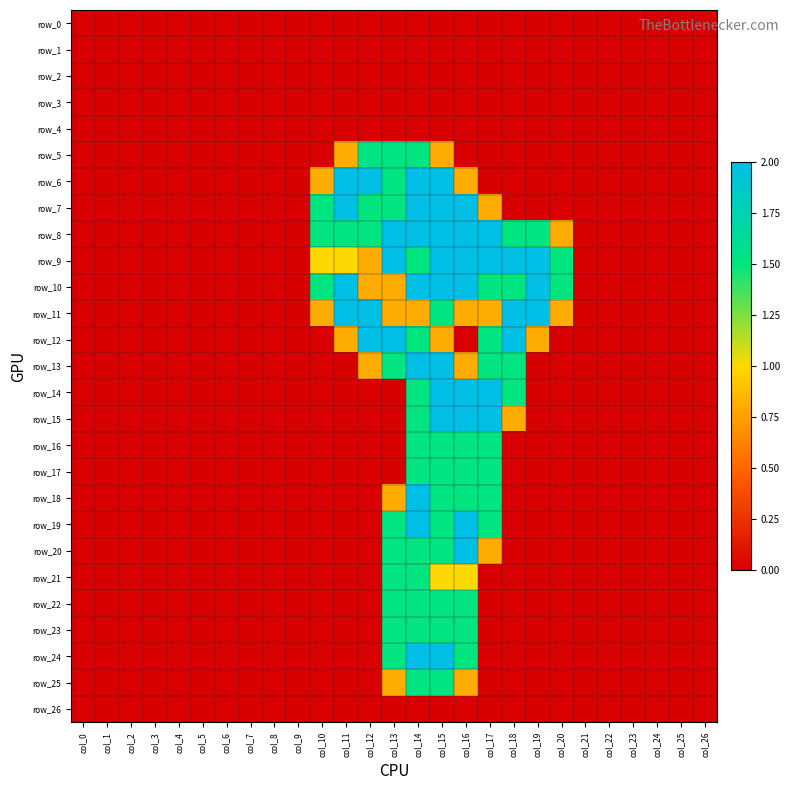

Rank the series at col_15 from highest to lowest value.

row_6, row_7, row_8, row_9, row_10, row_13, row_14, row_15, row_24, row_11, row_16, row_17, row_18, row_19, row_20, row_22, row_23, row_25, row_21, row_5, row_12, row_0, row_1, row_2, row_3, row_4, row_26